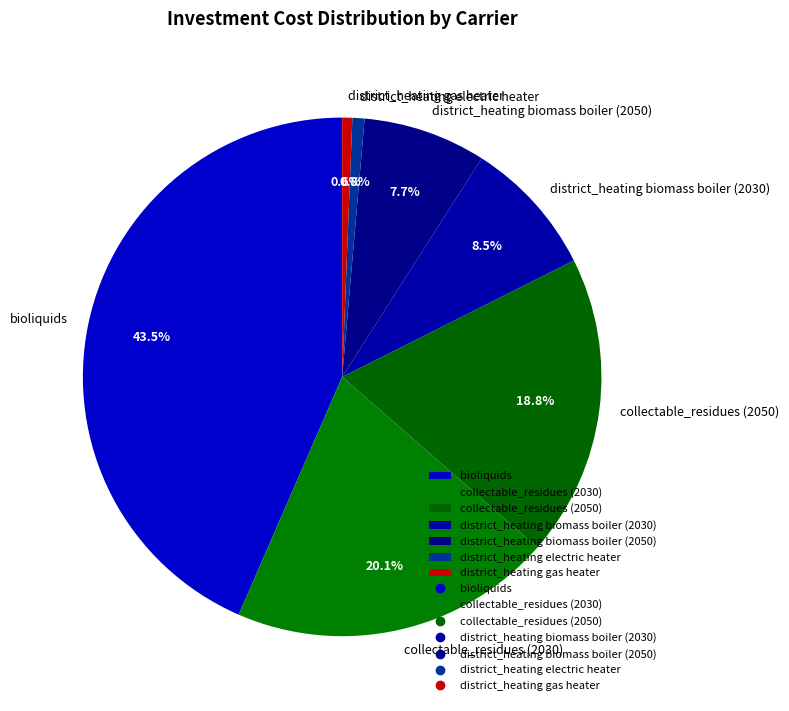

Combined, what portion of the pie is collectable_residues (2050) and collectable_residues (2030)?

38.9%